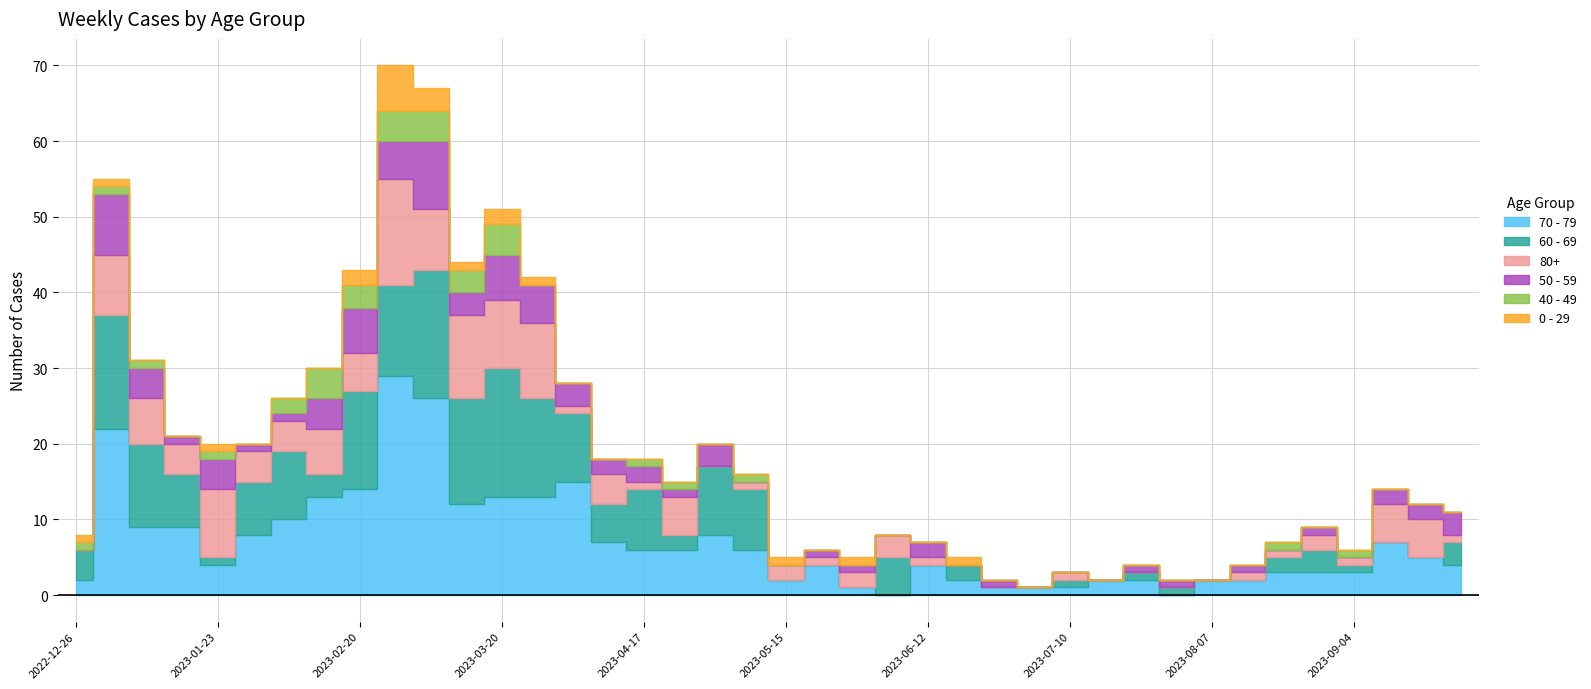

What is the difference between the highest and lowest values at 2023-03-20?

15